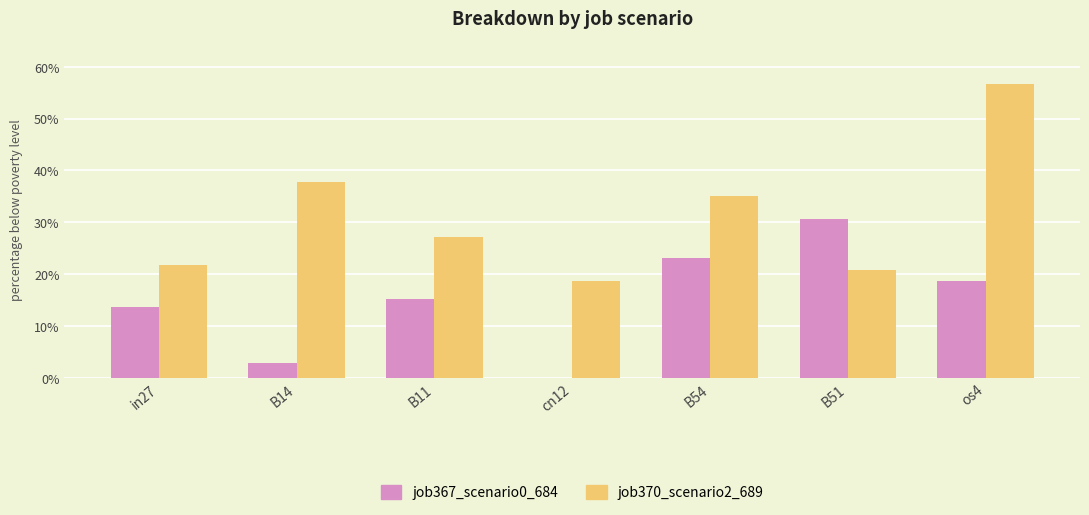

What is the greatest value displayed?

0.6